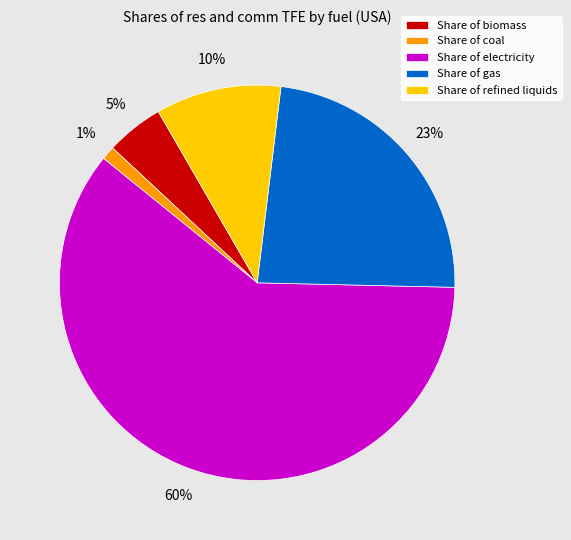

The Share of gas slice represents 37% of the pie. True or false?

False